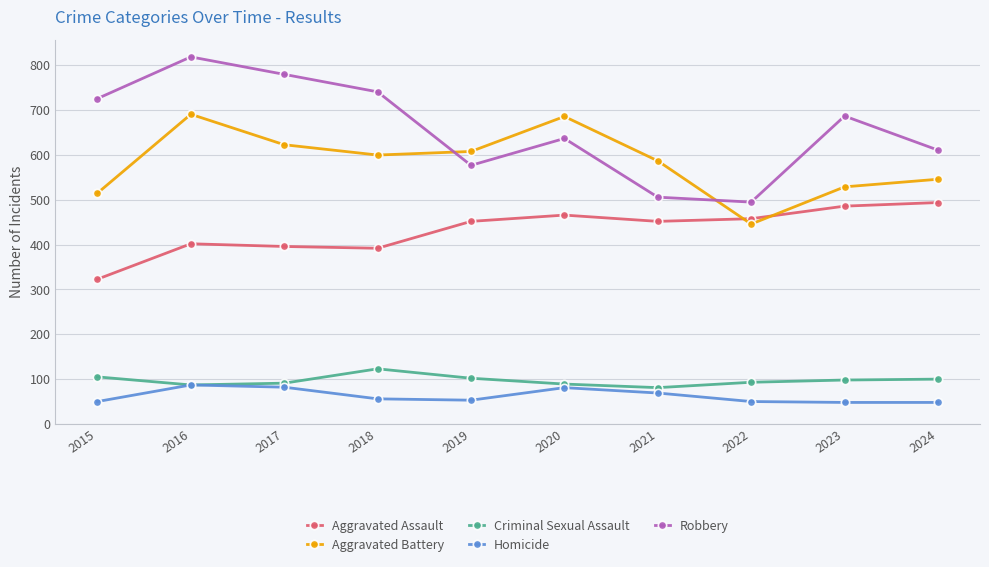

At how many categories does at least one series exceed 272?

10